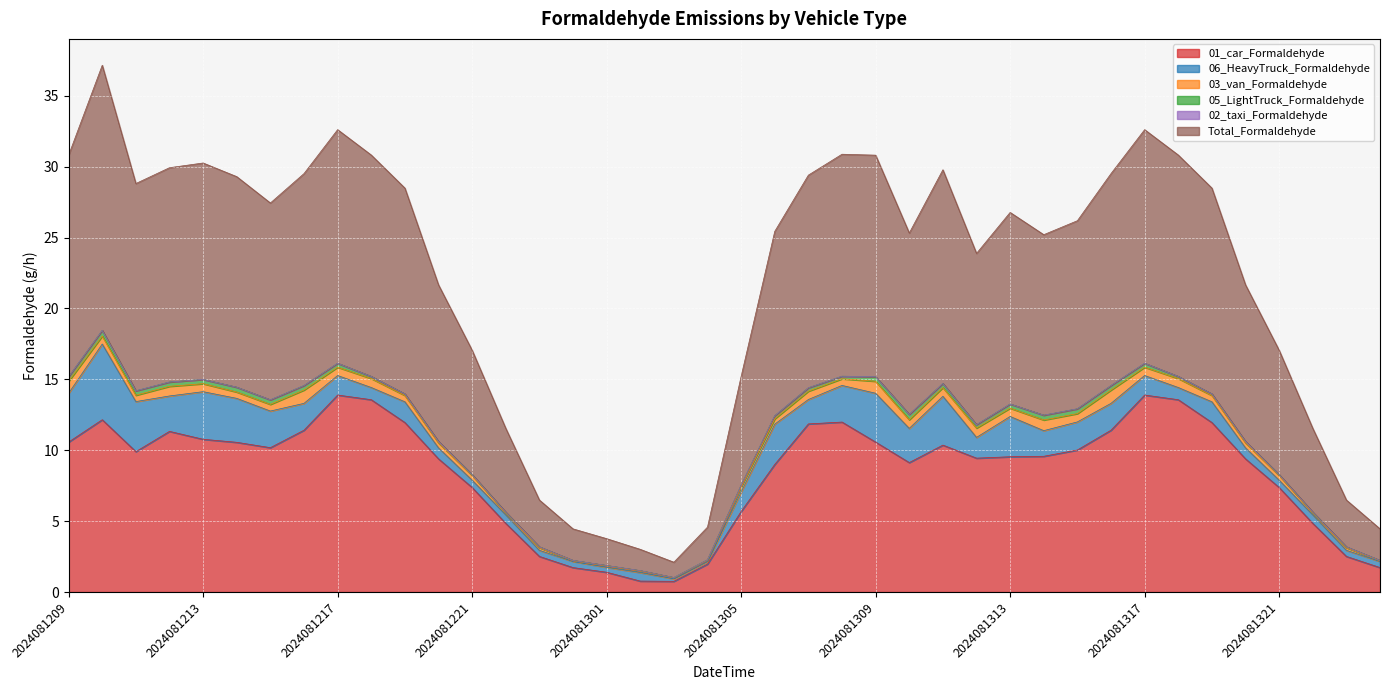

Reading right to left, extract all data points from this chart.

01_car_Formaldehyde: 1.7	2.5	4.8	7.4	9.4	12.0	13.6	13.9	11.4	10.0	9.6	9.5	9.4	10.4	9.1	10.6	12.0	11.9	9.0	5.7	2.0	0.8	0.8	1.4	1.7	2.5	4.8	7.4	9.4	12.0	13.6	13.9	11.4	10.2	10.6	10.8	11.3	9.9	12.2	10.6
06_HeavyTruck_Formaldehyde: 0.4	0.4	0.6	0.5	0.8	1.5	0.9	1.4	1.9	2.0	1.8	2.8	1.5	3.4	2.4	3.4	2.6	1.7	2.8	1.4	0.2	0.2	0.6	0.3	0.4	0.4	0.6	0.5	0.8	1.5	0.9	1.4	1.9	2.6	3.1	3.4	2.5	3.5	5.3	3.4
03_van_Formaldehyde: 0.0	0.2	0.1	0.3	0.4	0.4	0.6	0.6	0.9	0.6	0.8	0.6	0.7	0.6	0.6	0.8	0.5	0.6	0.4	0.4	0.1	0.1	0.1	0.1	0.0	0.2	0.1	0.3	0.4	0.4	0.6	0.6	0.9	0.5	0.4	0.6	0.7	0.4	0.6	0.8
05_LightTruck_Formaldehyde: 0.0	0.1	0.0	0.1	0.1	0.1	0.1	0.3	0.3	0.3	0.3	0.3	0.2	0.3	0.4	0.3	0.2	0.2	0.2	0.1	0.0	0.0	0.0	0.0	0.0	0.1	0.0	0.1	0.1	0.1	0.1	0.3	0.3	0.3	0.3	0.3	0.3	0.3	0.4	0.3
02_taxi_Formaldehyde: 0.0	0.0	0.0	0.0	0.0	0.0	0.0	0.0	0.0	0.0	0.0	0.0	0.0	0.0	0.0	0.0	0.0	0.0	0.0	0.0	0.0	0.0	0.0	0.0	0.0	0.0	0.0	0.0	0.0	0.0	0.0	0.0	0.0	0.0	0.0	0.0	0.0	0.0	0.0	0.0
Total_Formaldehyde: 2.2	3.3	5.9	8.8	11.1	14.5	15.6	16.5	15.0	13.3	12.7	13.5	12.1	15.1	12.8	15.6	15.7	15.0	13.0	7.7	2.3	1.1	1.5	1.9	2.2	3.3	5.9	8.8	11.1	14.5	15.6	16.5	15.0	13.9	14.9	15.3	15.1	14.6	18.7	15.6